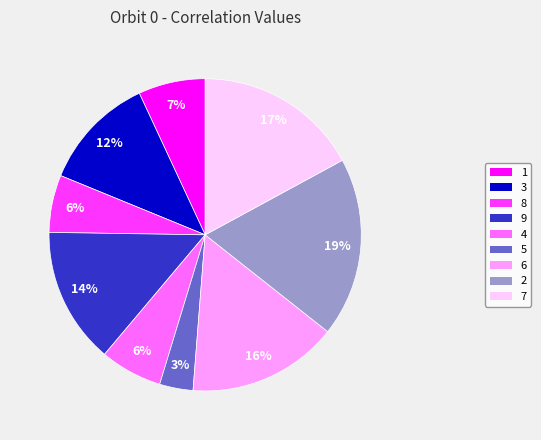

Which category has the smallest portion of the pie?

5